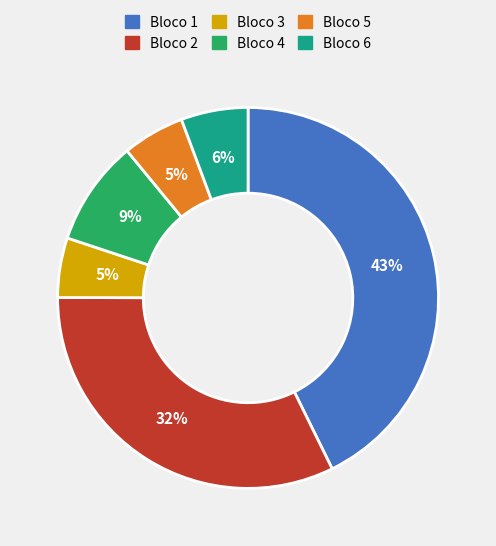

Is Bloco 4 the majority of the pie?

No